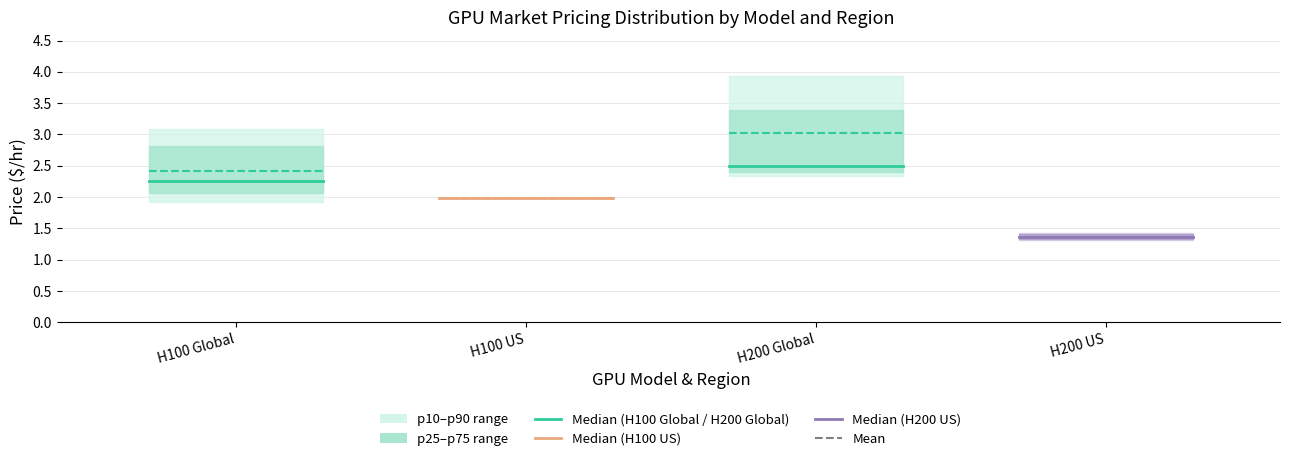

The value of market_mean at H200 US is 1.4. True or false?

True